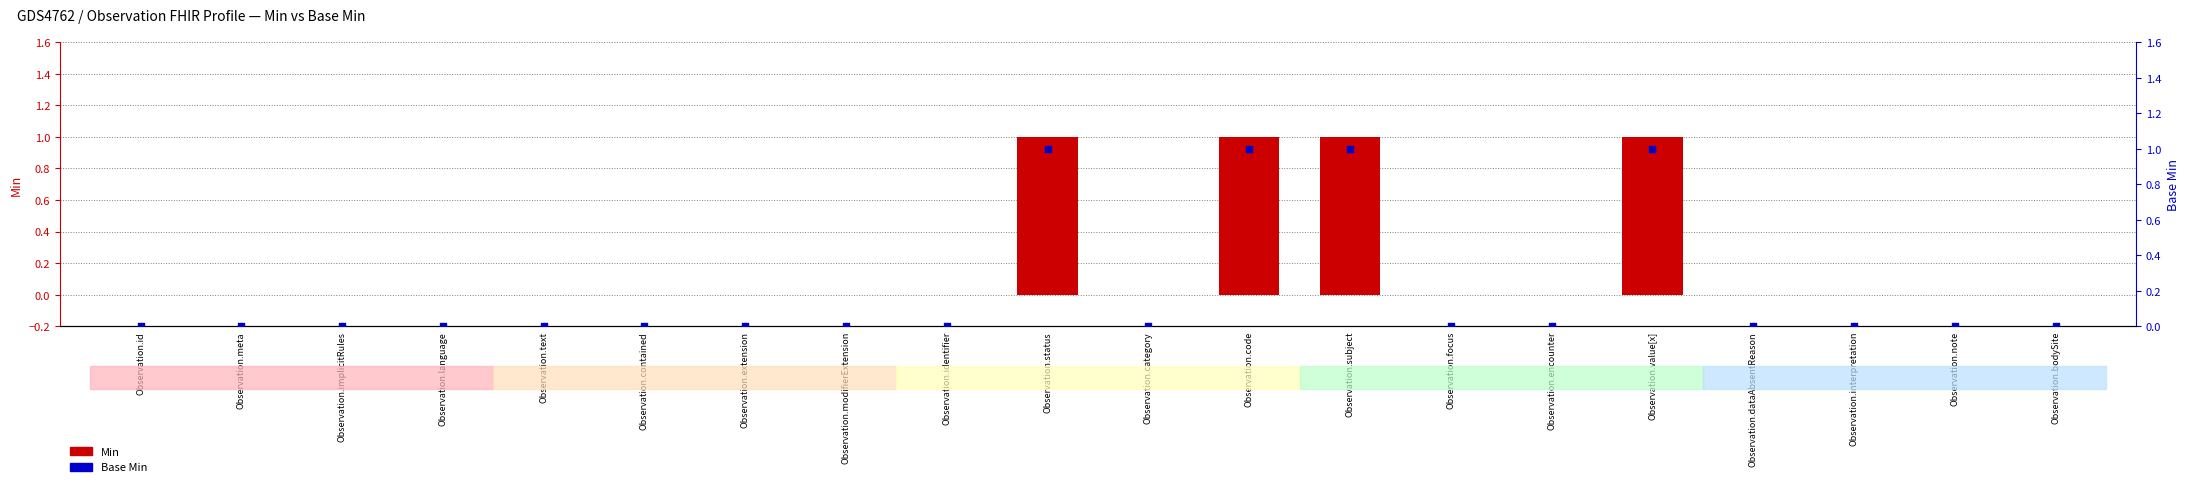

Which series has the largest Y range (max minus min)?

Min